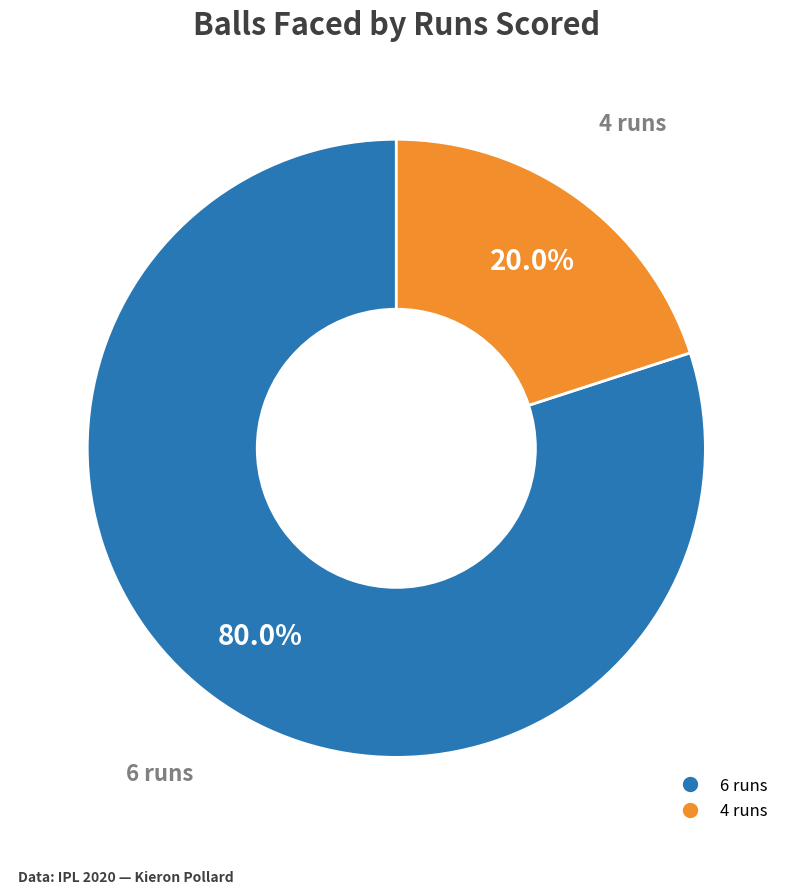

What is the ratio of the value at 6 runs to the value at 4 runs?

4.0